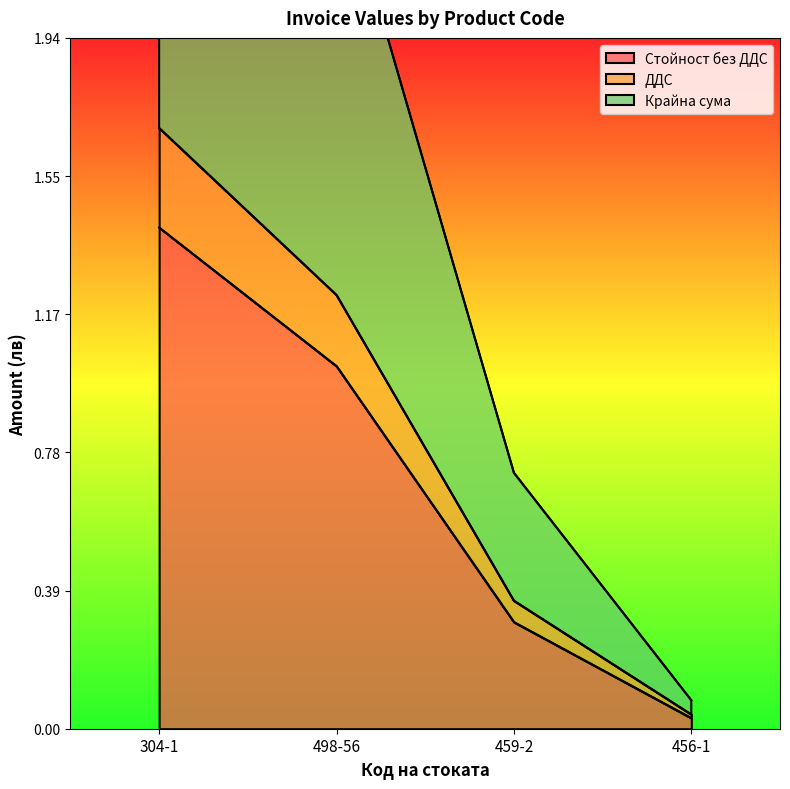

True or false: Крайна сума and Стойност без ДДС intersect in this chart.

False